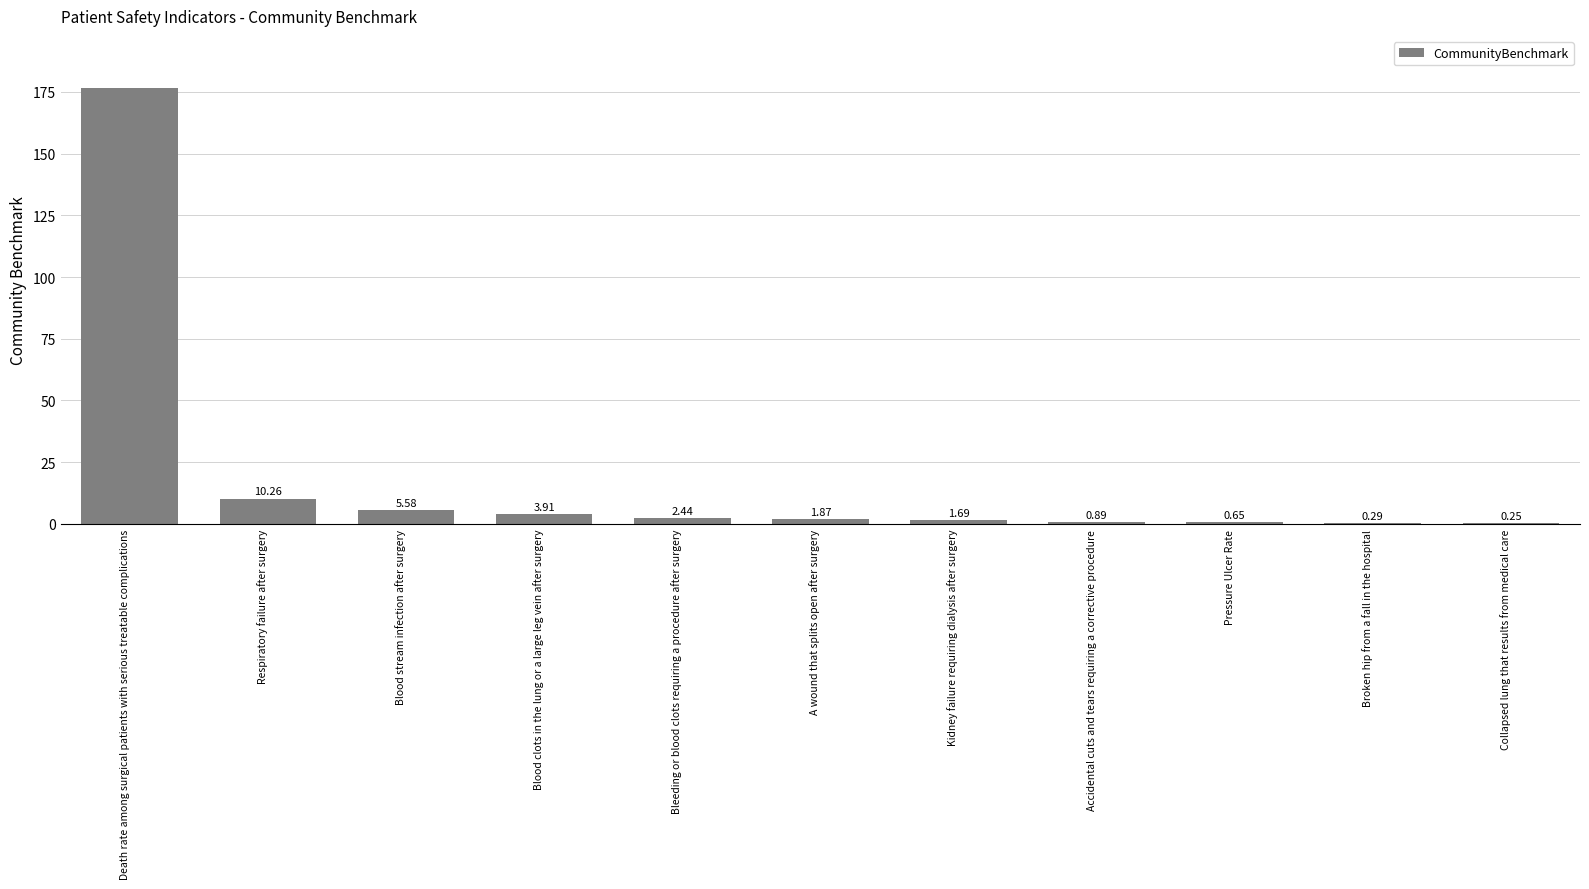

What is the difference between the values at Collapsed lung that results from medical care and A wound that splits open after surgery?

1.6